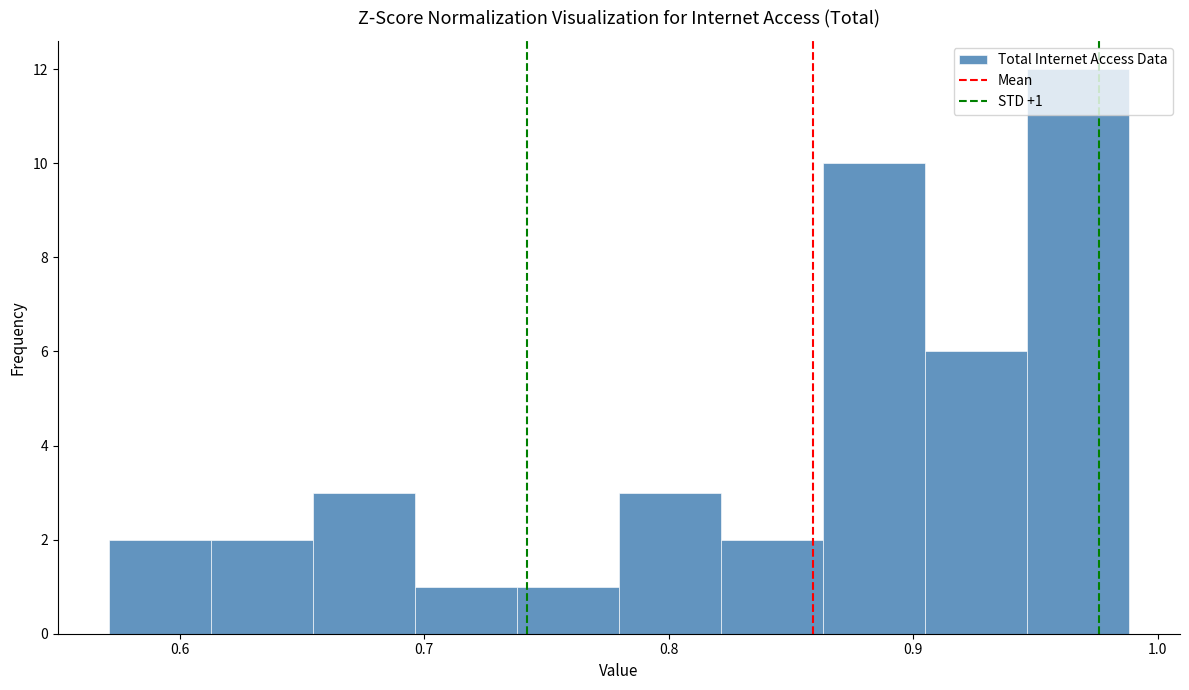

Over which range of the x-axis is the bar tallest?

0.95 to 0.99